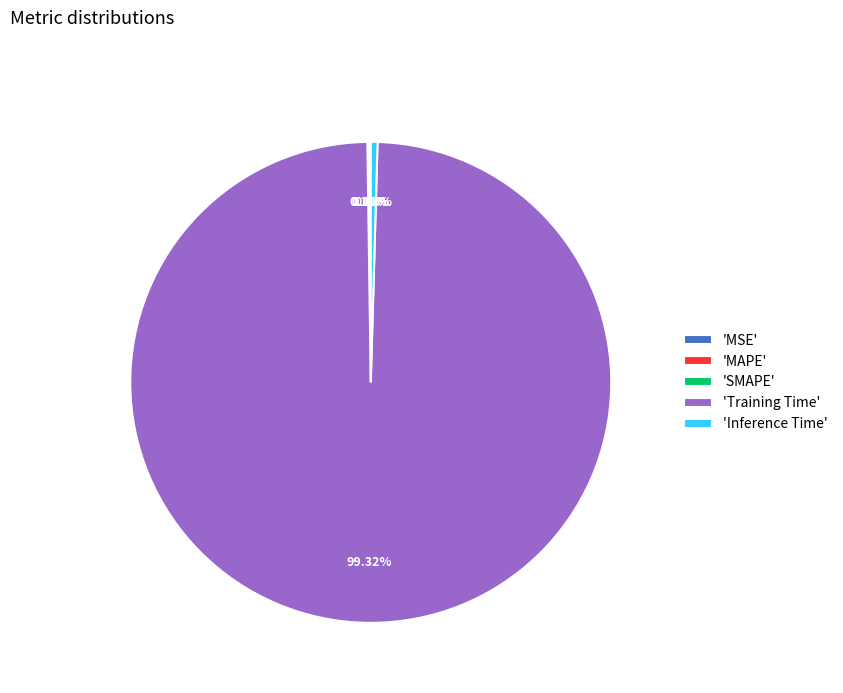

Is there any slice that represents more than half of the pie?

Yes